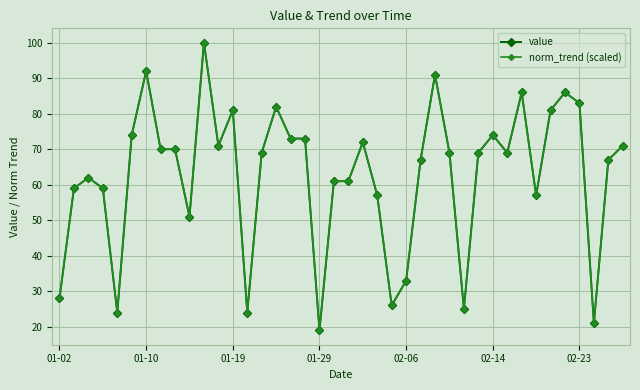

What are all the series names shown in the legend?

value, norm_trend (scaled)